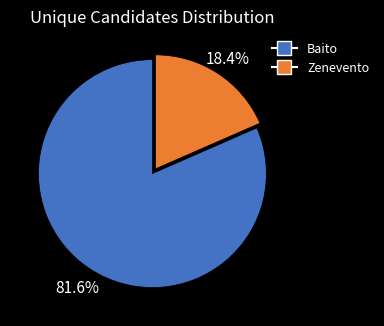

To the nearest percent, what percentage of the pie is Zenevento?

18%